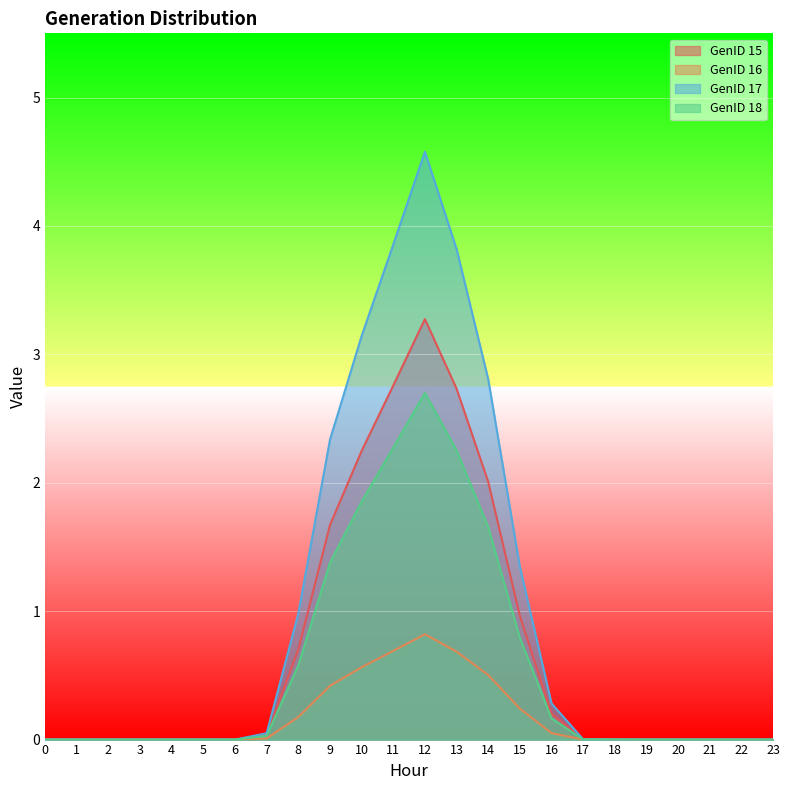

In GenID 15, how many points are higher than both neighbors (excluding endpoints)?

2